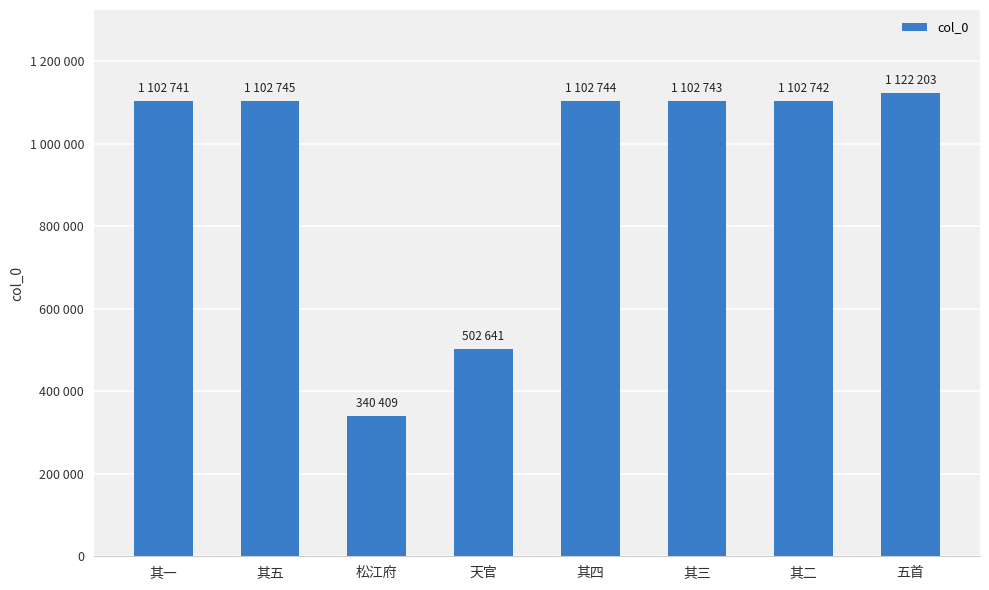

What is the average value?

934871